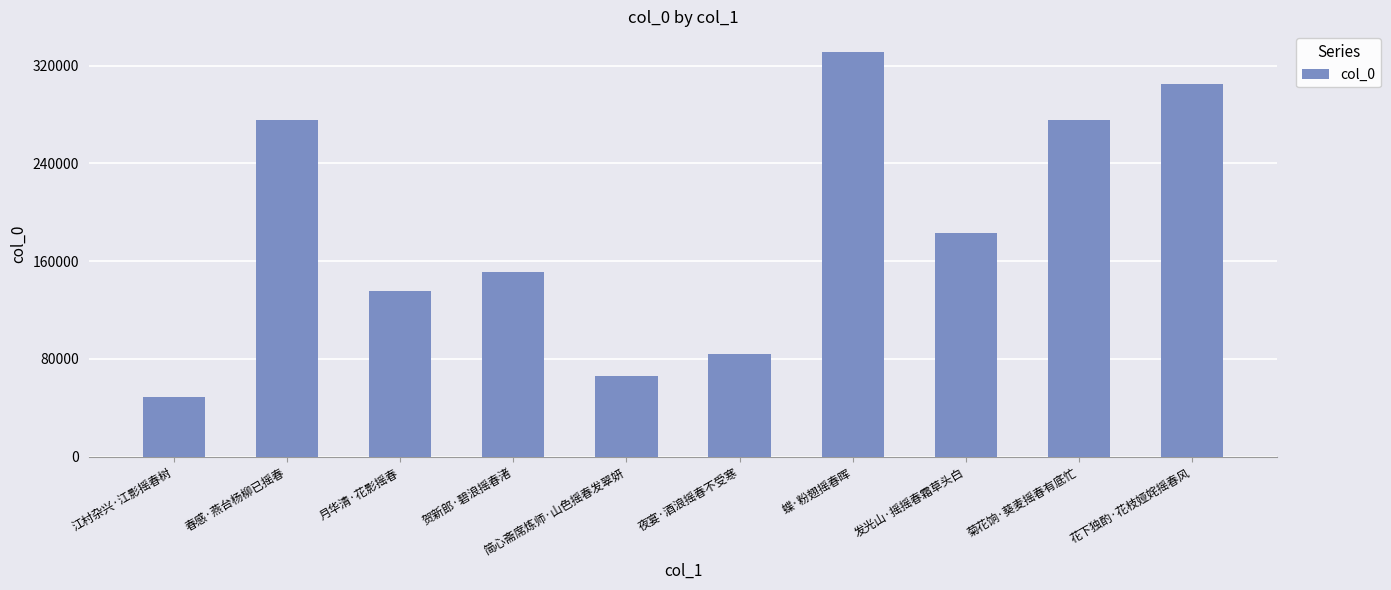

What is the change in value from 江村杂兴·江影摇春树 to 夜宴·酒浪摇春不受寒?

+34907